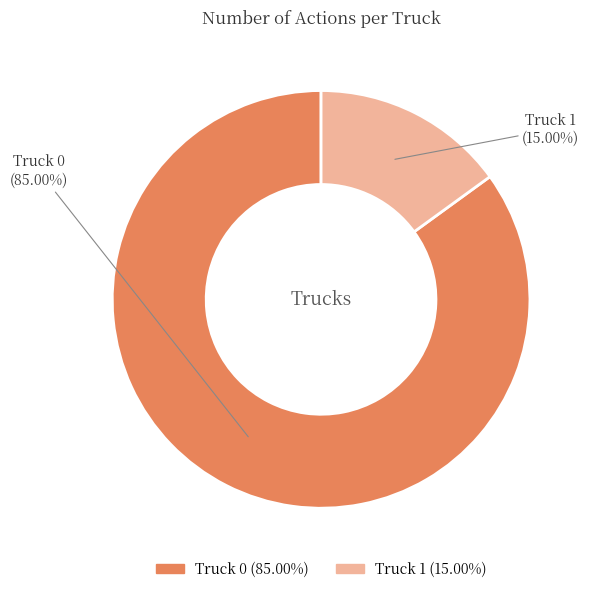

To the nearest percent, what portion does Truck 0 represent?

85%